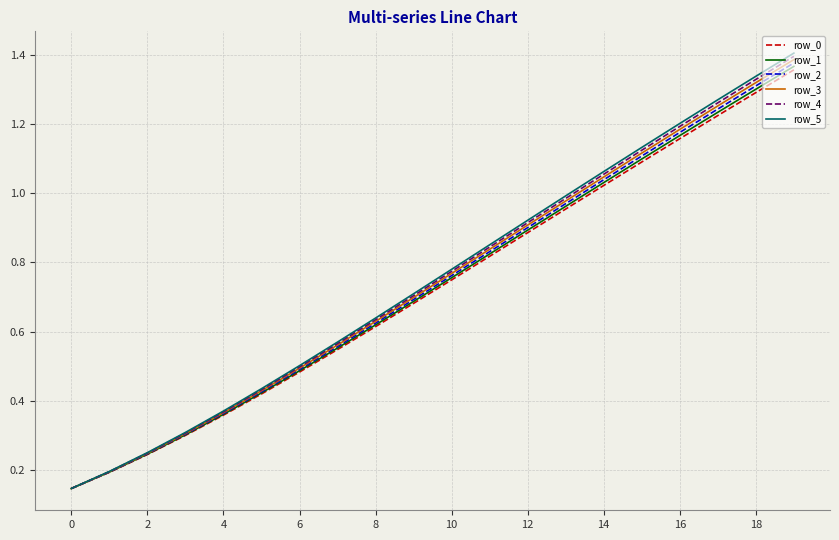

Which series has the widest spread of values?

row_5